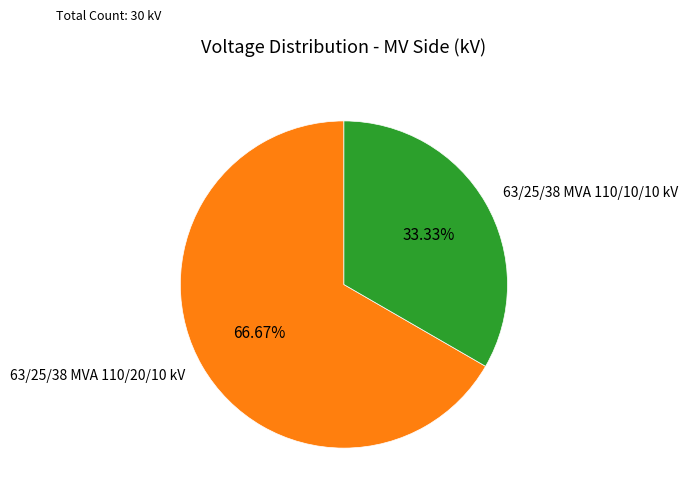

Is there any slice that represents more than half of the pie?

Yes